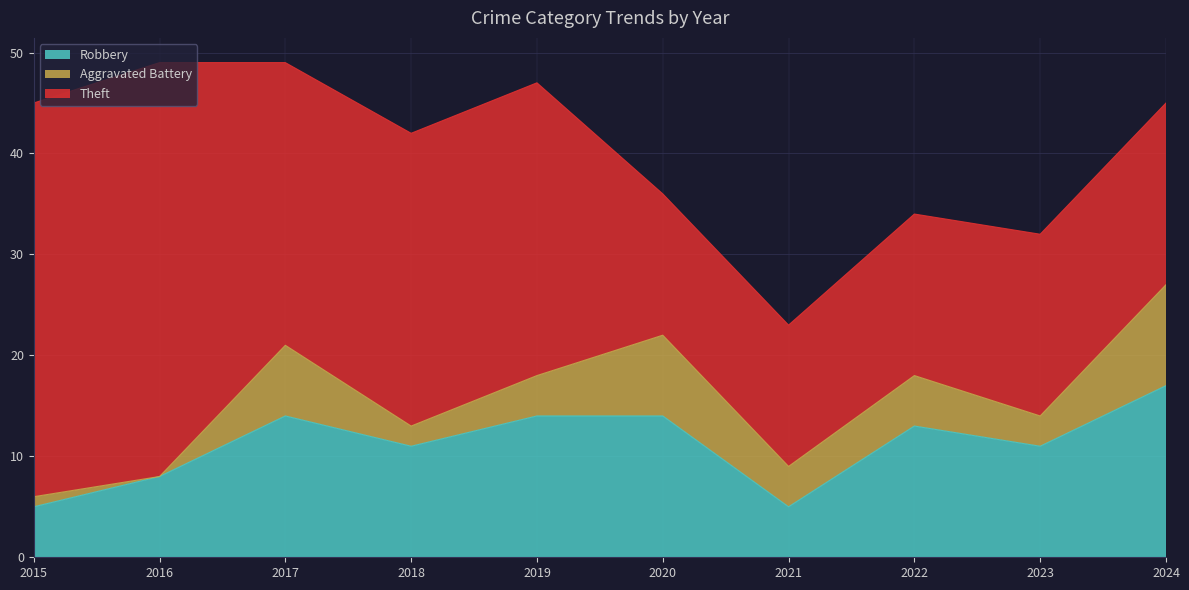

Read the Aggravated Battery value at 2017.

7